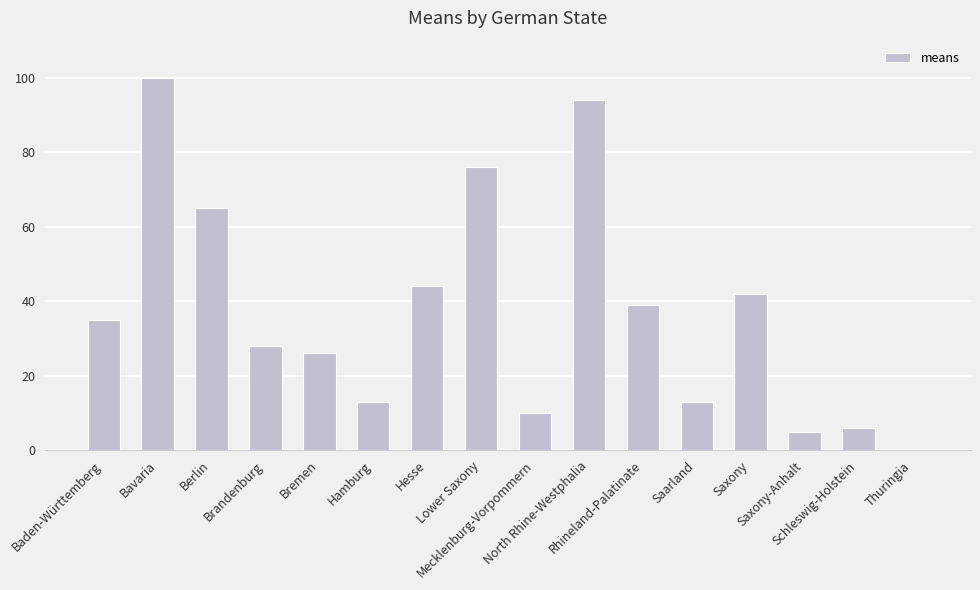

What is the difference between the values at Thuringia and Rhineland-Palatinate?

39